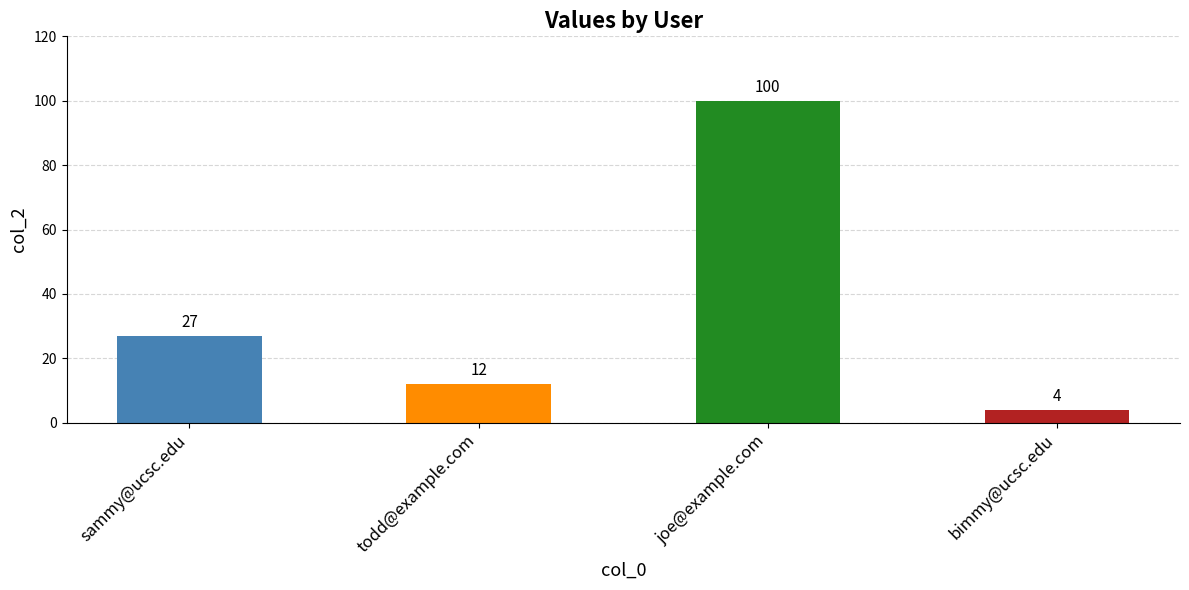

At which label is the value closest to 52?

sammy@ucsc.edu